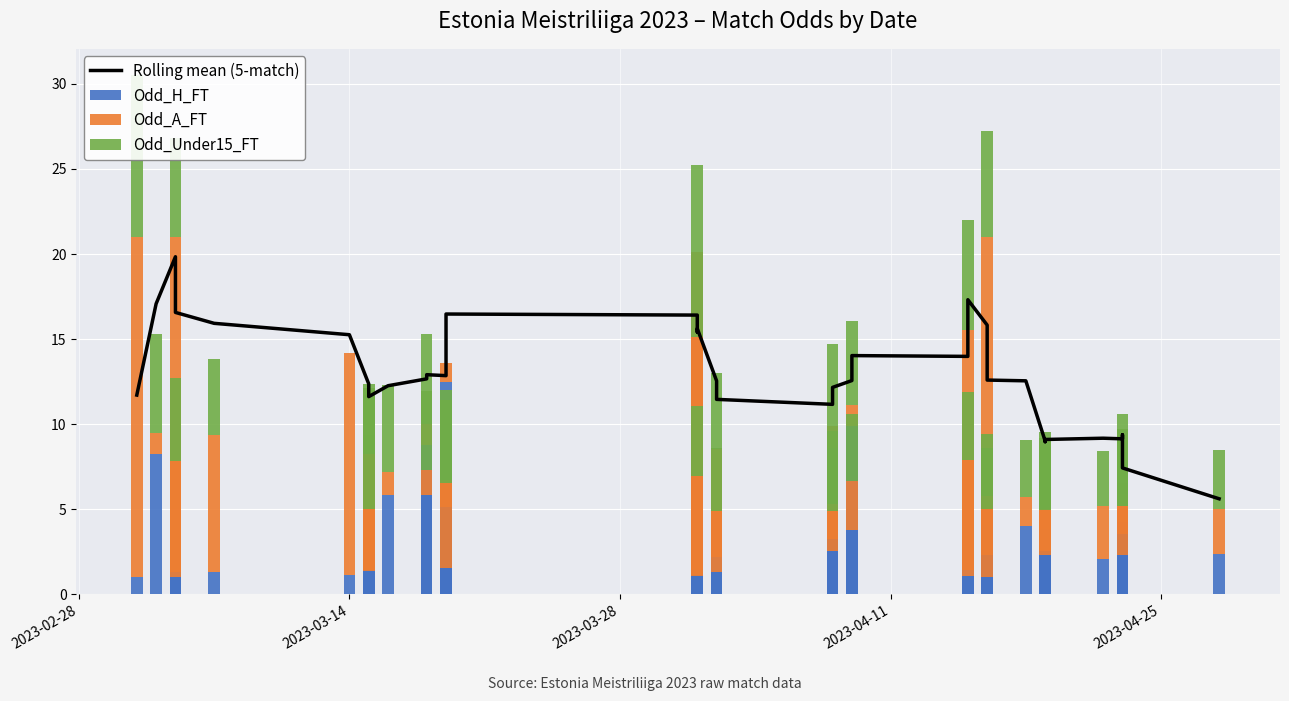

Is the value of Odd_A_FT at 22 greater than the value of Odd_H_FT at 7?

No